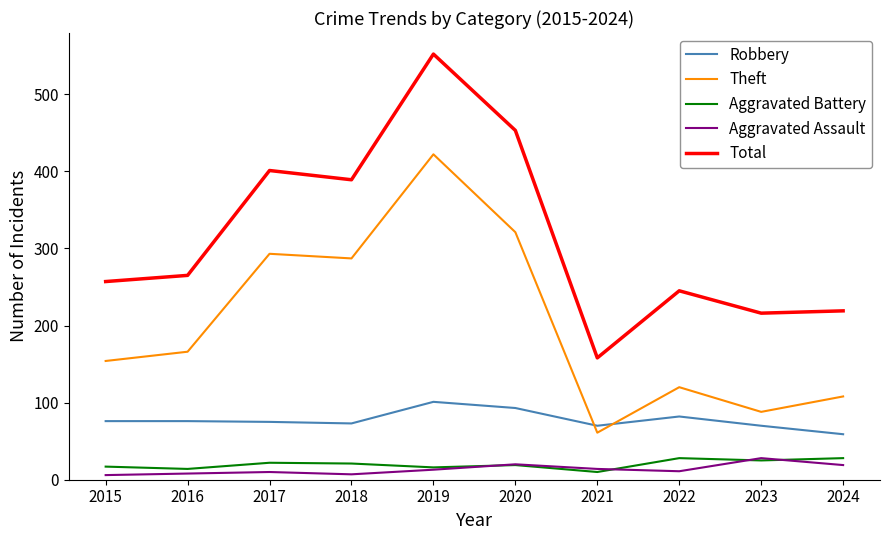

How many categories are shown in the chart?

10